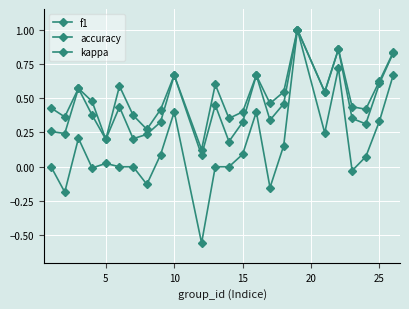

Which series has the largest range (max minus min)?

kappa